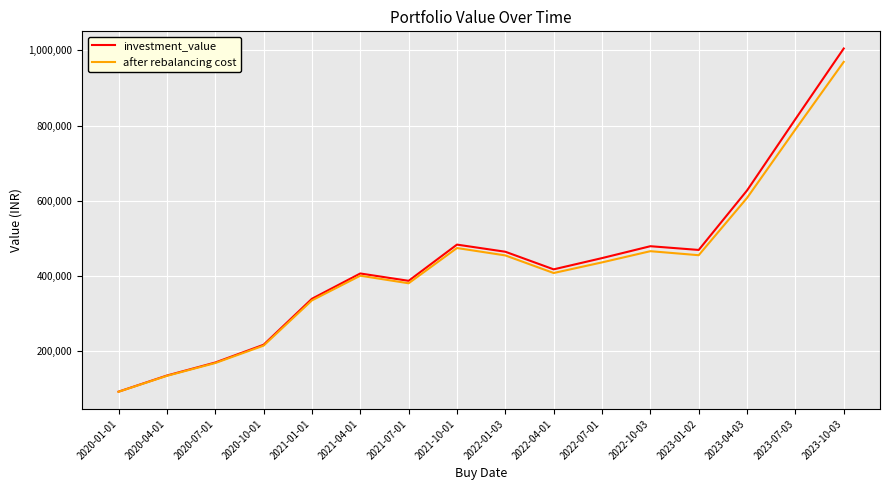

Which category has the highest value across all series?

2023-10-03